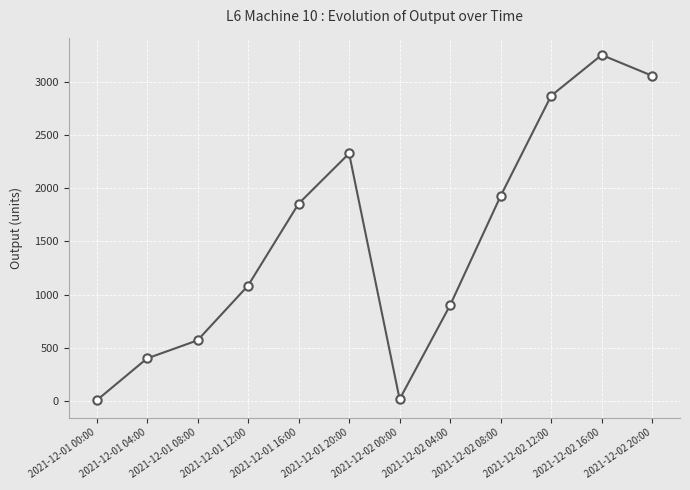

What is the ratio of the value at 2021-12-02 20:00 to the value at 2021-12-01 04:00?

7.6